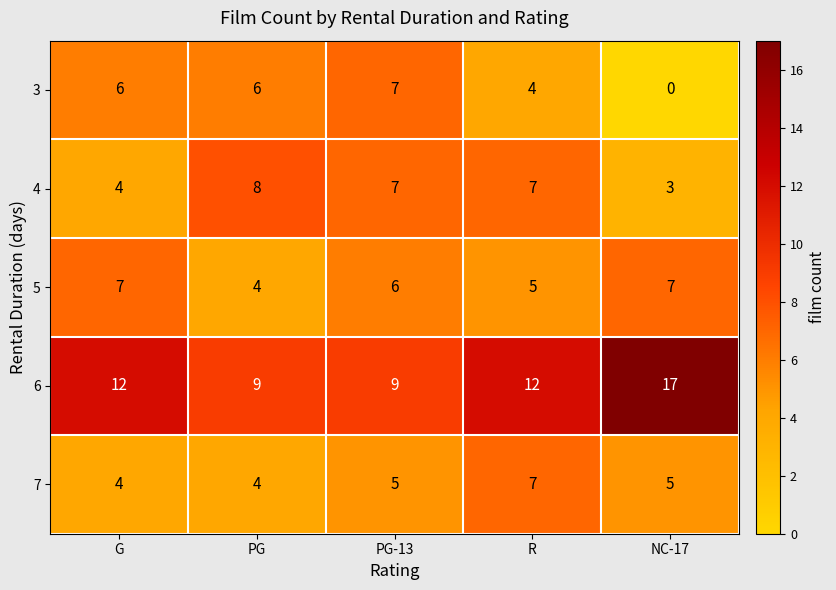

The 6 series shows 12 at R. True or false?

True